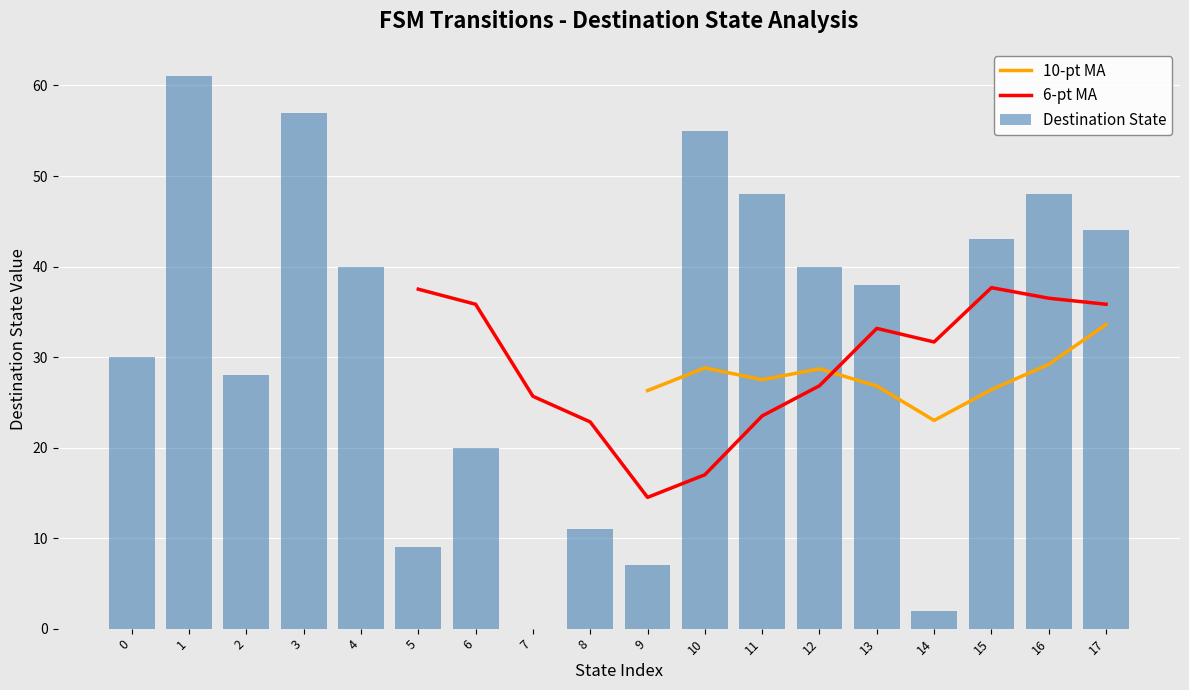

What are all the series names shown in the legend?

10-pt MA, 6-pt MA, Destination State